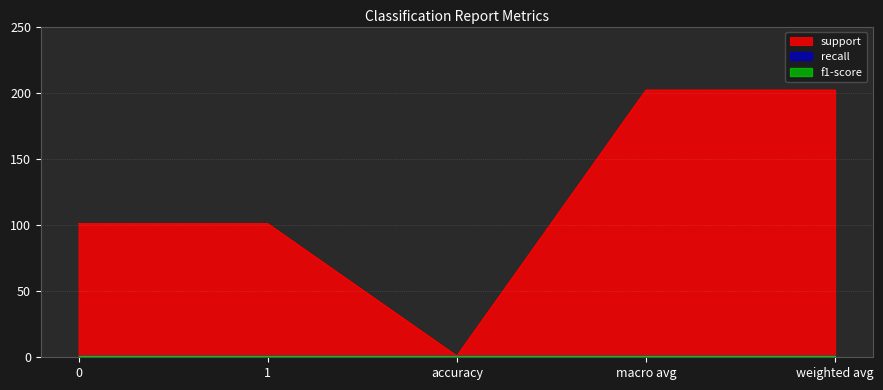

At which category does the chart reach its peak across all series?

macro avg